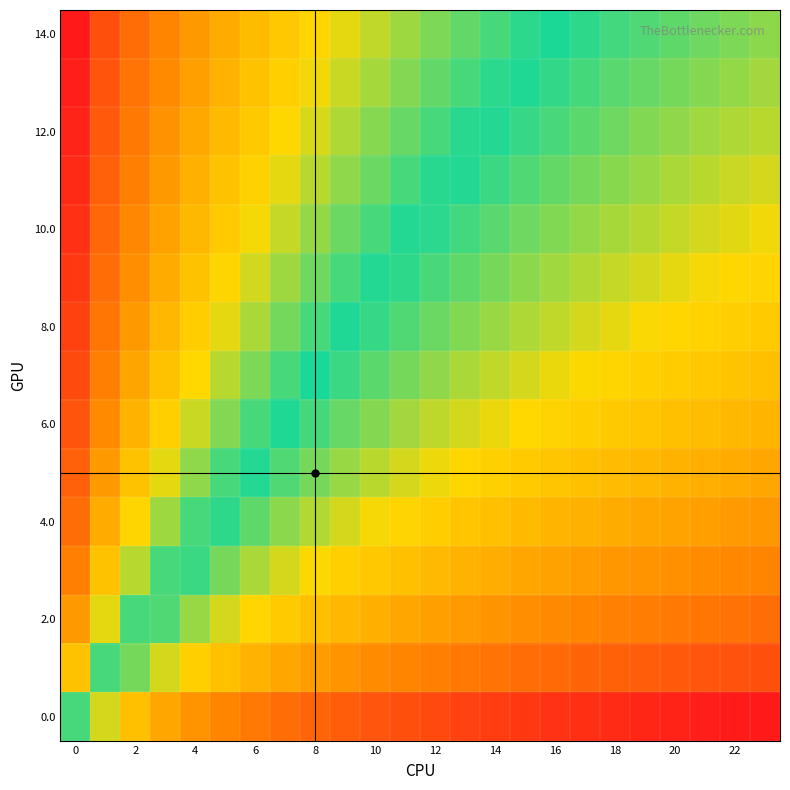

What is the greatest value displayed?

1.0